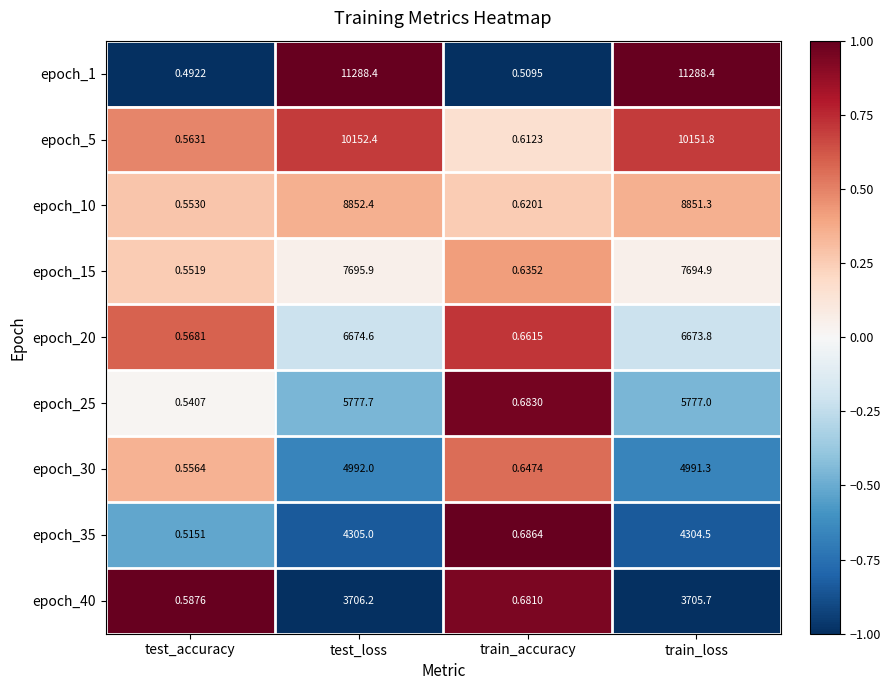

At which category is the sum across all series the highest?

test_loss